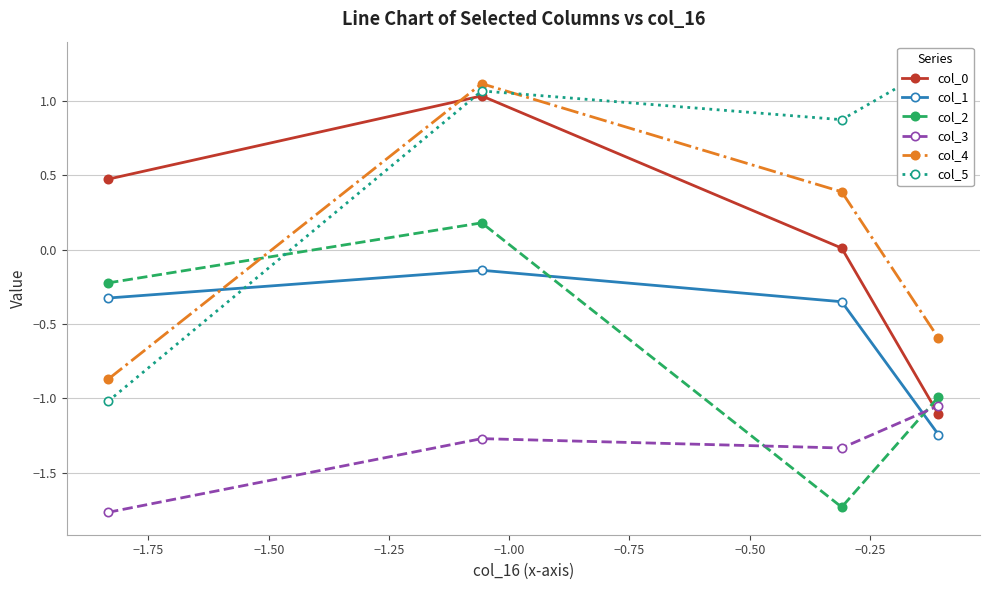

How many distinct data groups are displayed?

6